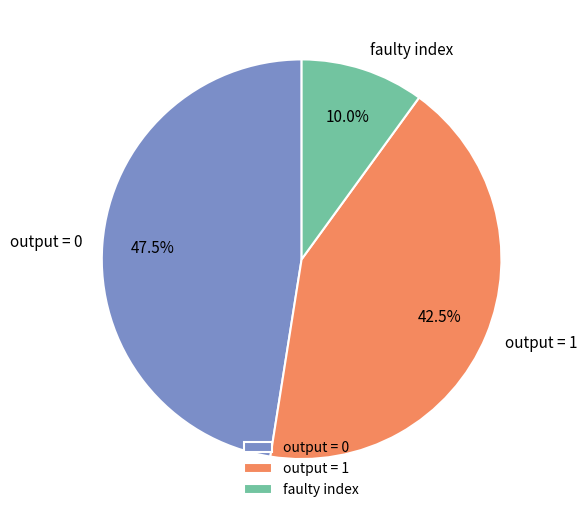

Rank the categories by value from highest to lowest.

output = 0, output = 1, faulty index